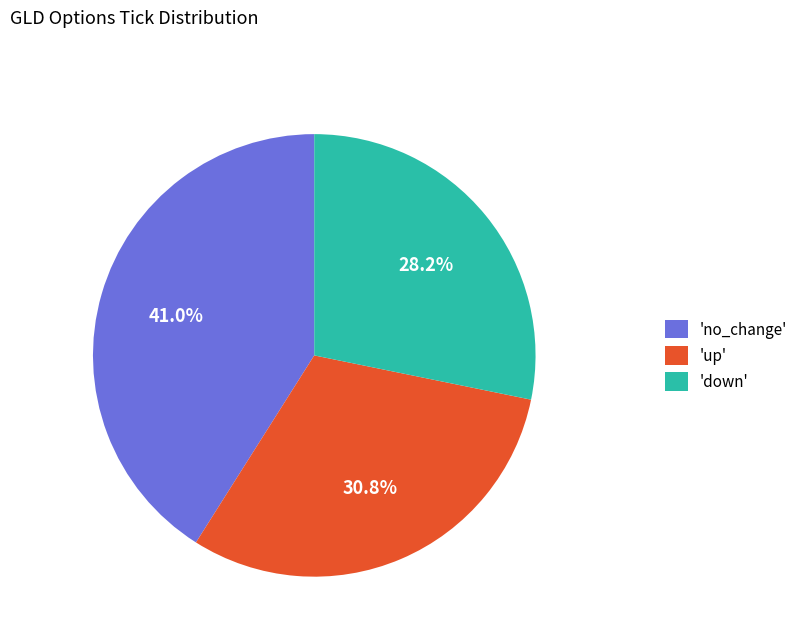

What is the largest slice in the pie chart?

'no_change'